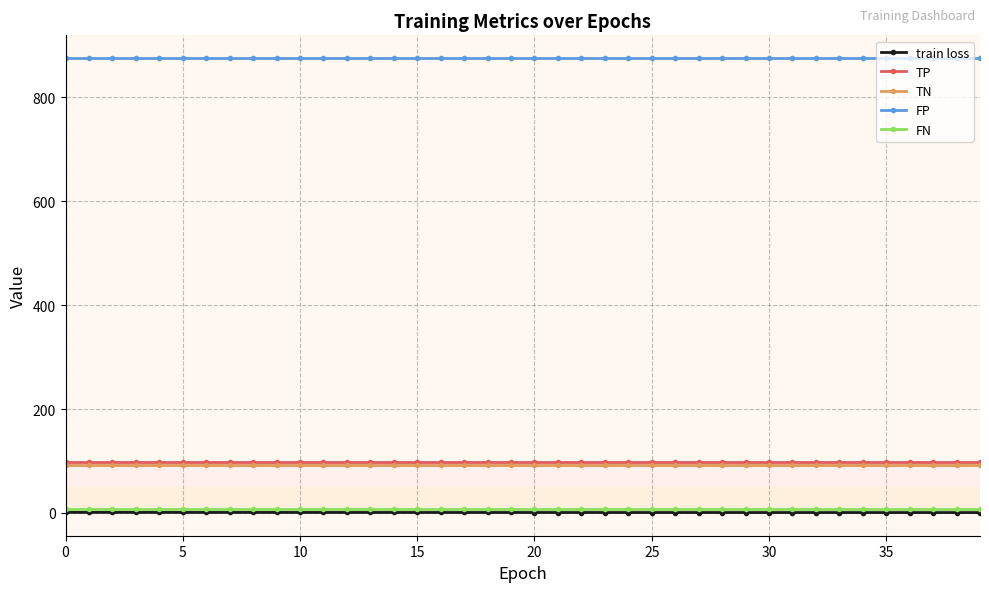

True or false: TP and FP intersect in this chart.

False